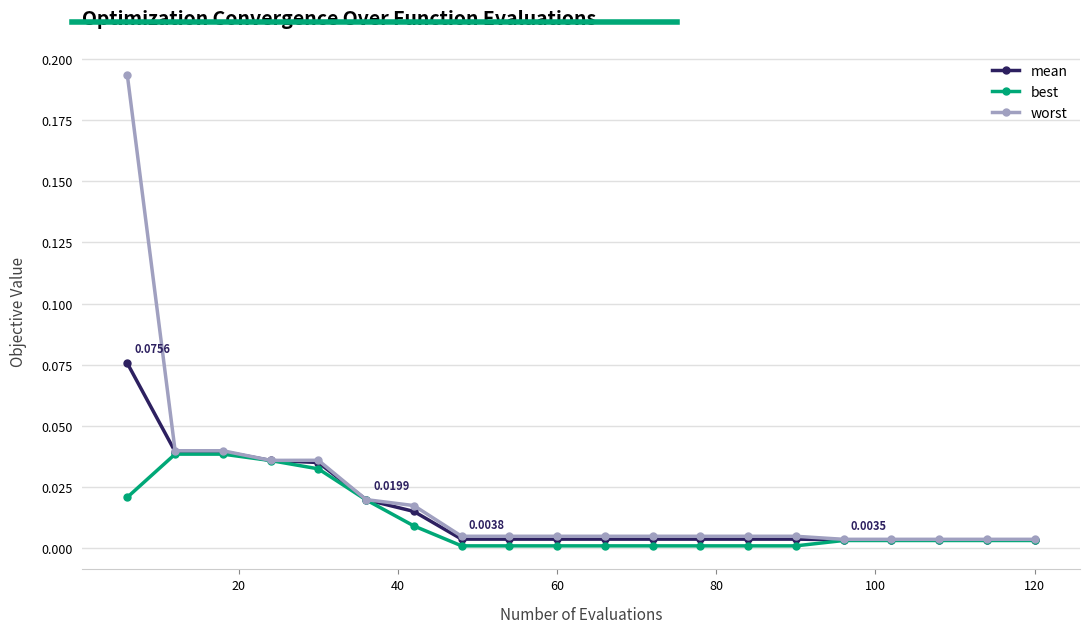

Does the chart display data point markers on the line(s)?

Yes